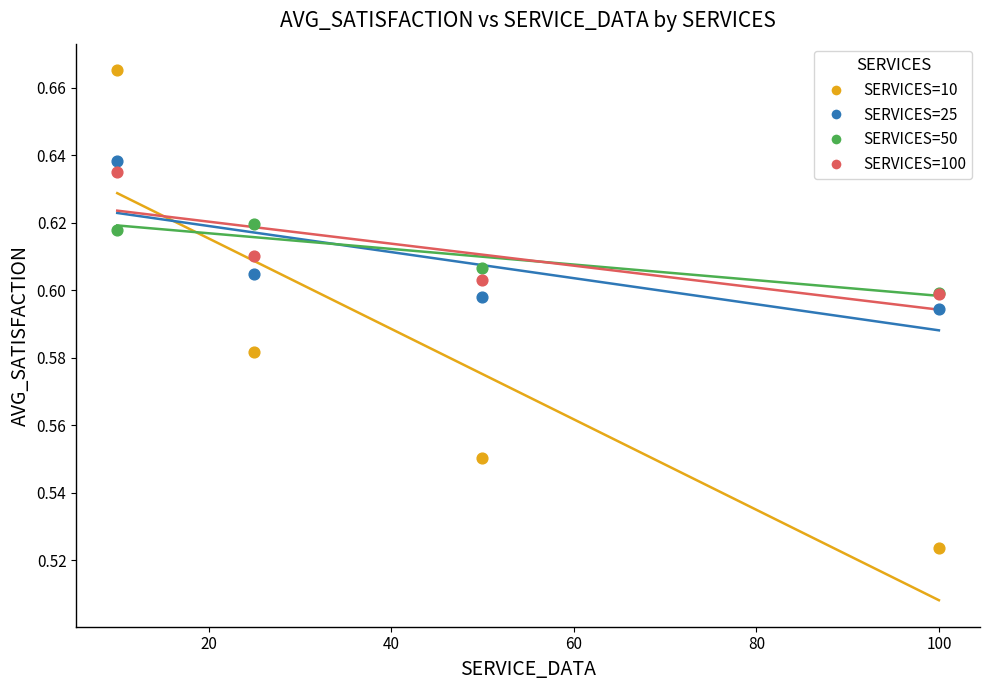

Which series reaches the maximum Y coordinate?

SERVICES=10